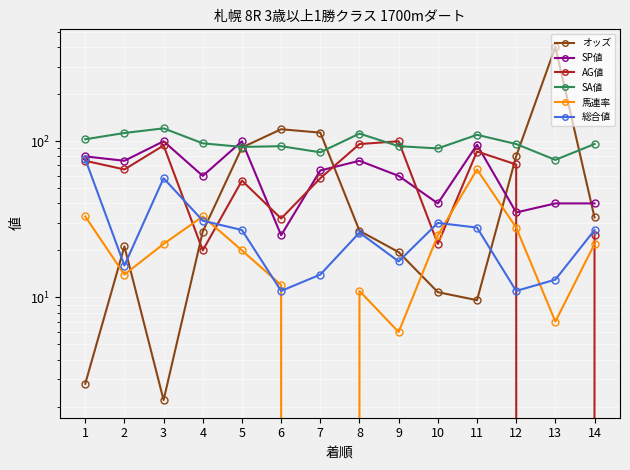

How many intersections are there between SP値 and SA値?

2